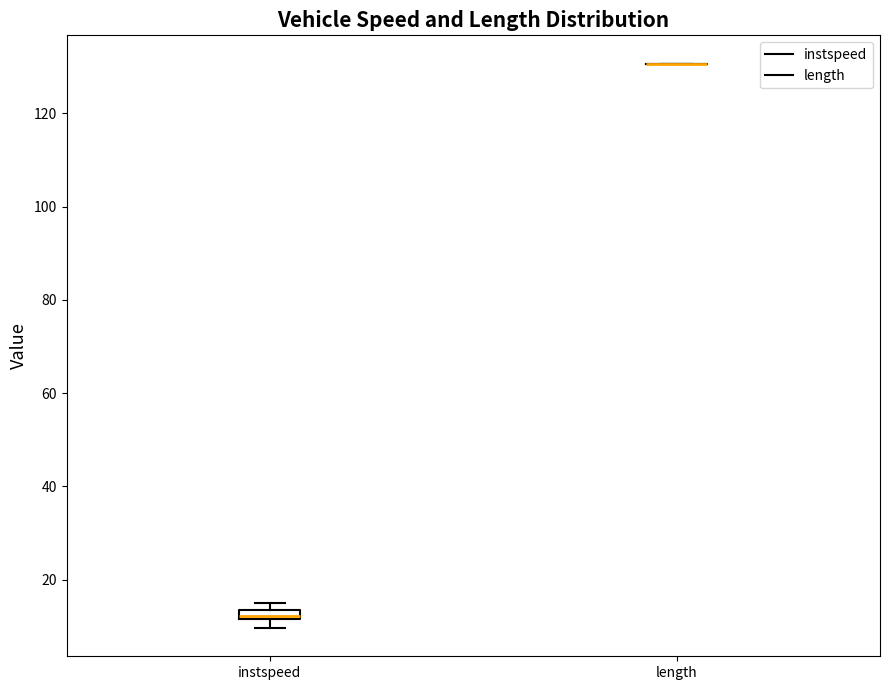

Comparing the boxes themselves (not the whiskers), which one is the tallest?

instspeed